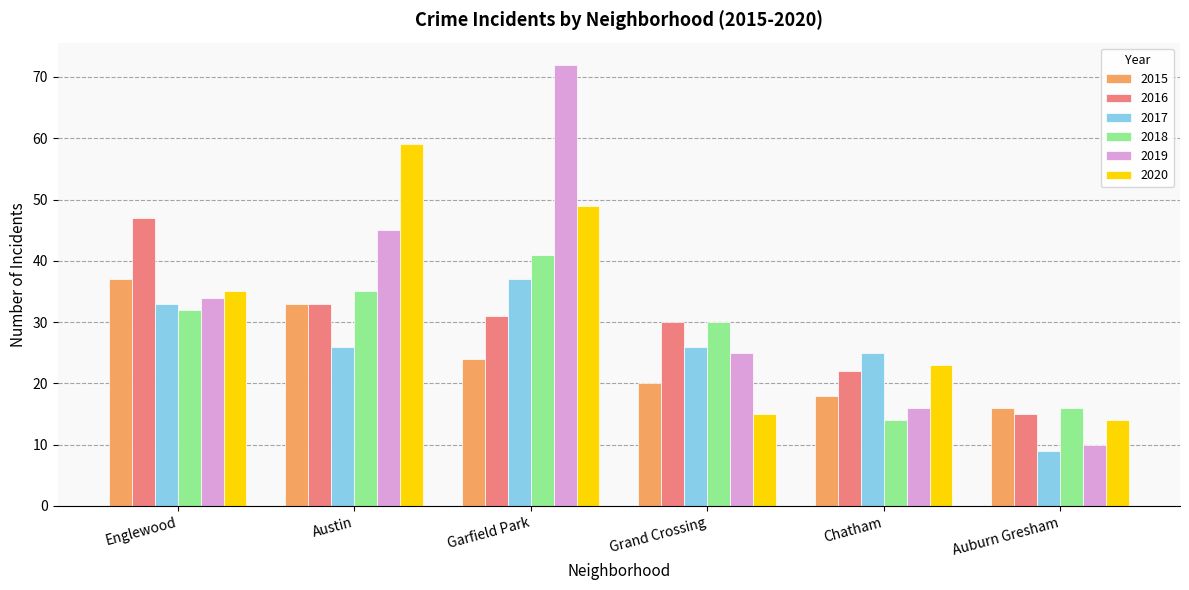

What is the sum of all 2015 values?

148